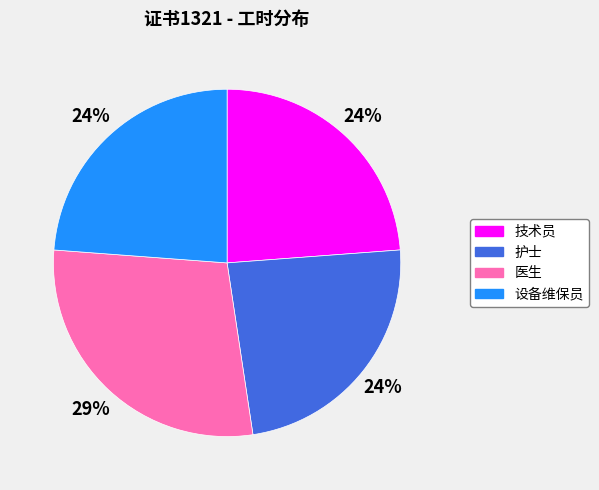

How many segments does this pie chart have?

4